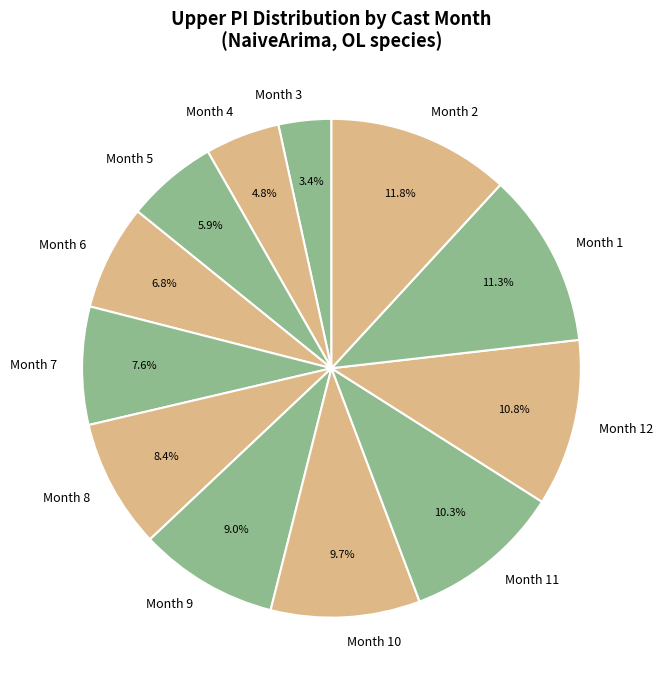

What percentage is NOT represented by Month 1?

88.7%